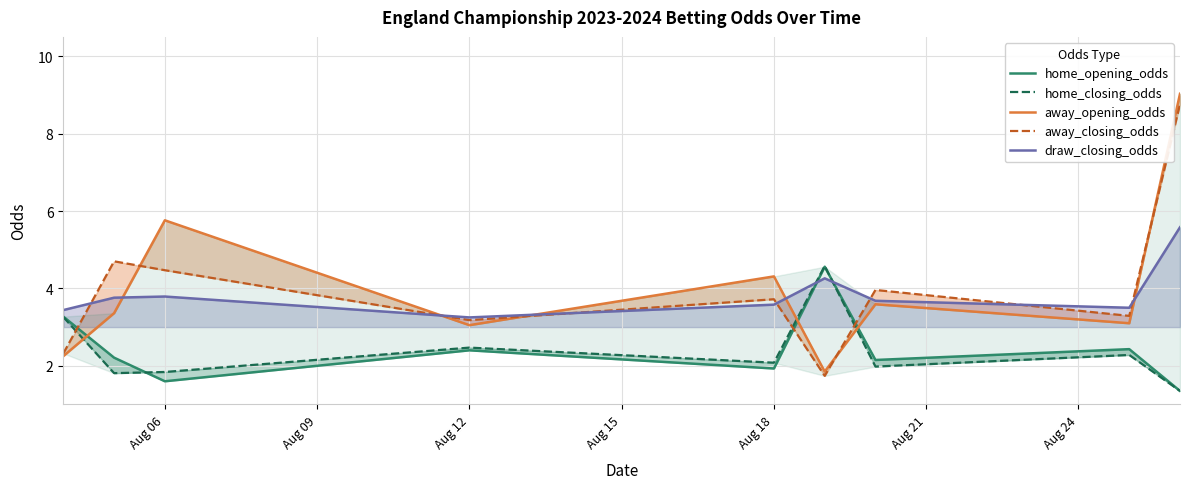

Which series has the largest range (max minus min)?

away_opening_odds